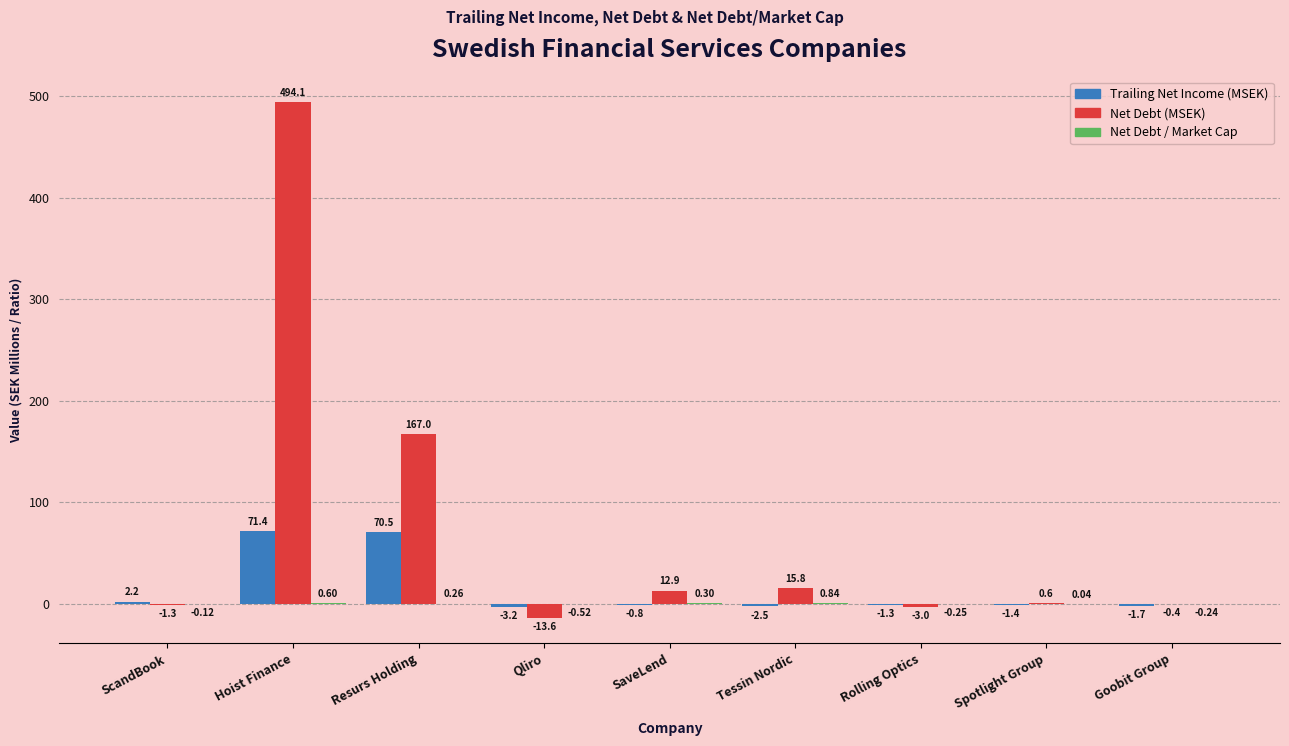

At which category is the sum across all series the highest?

Hoist Finance